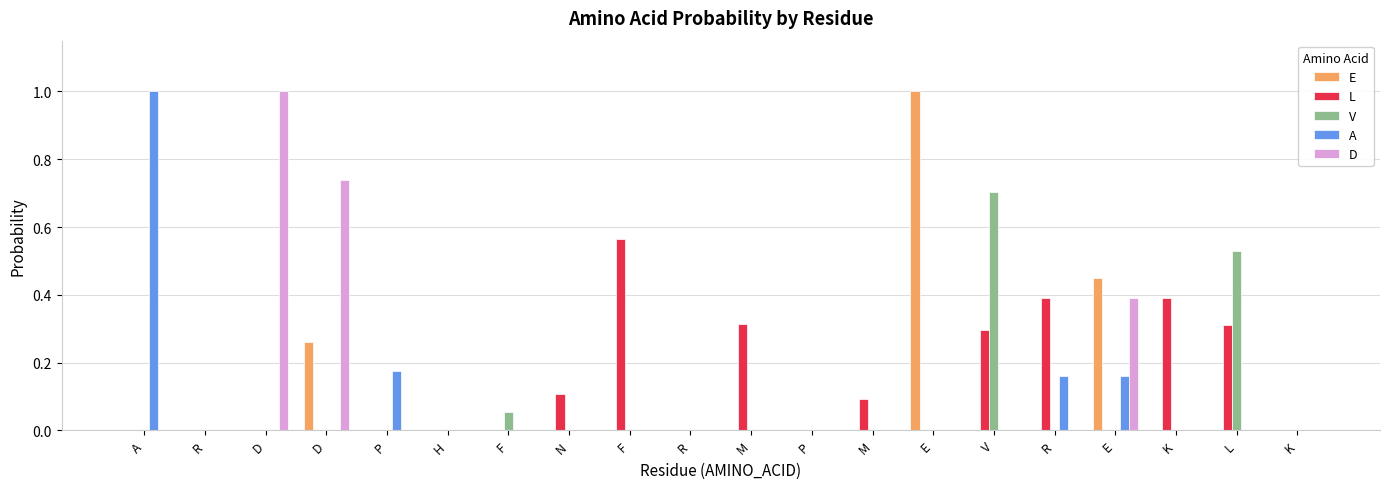

Between E and E, which series saw the biggest shift?

E